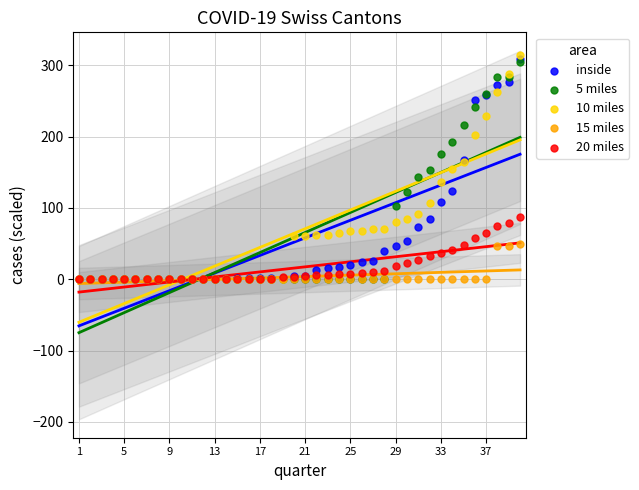

What are all the series names shown in the legend?

inside, 5 miles, 10 miles, 15 miles, 20 miles